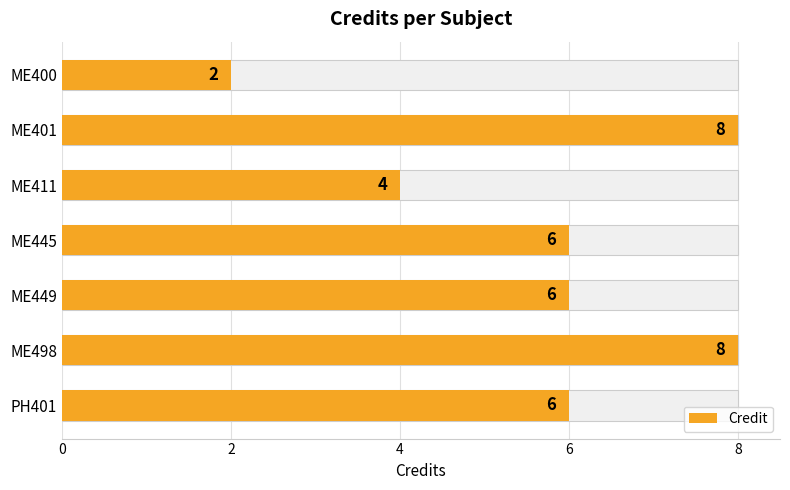

The chart shows a value of 12 at ME498. True or false?

False